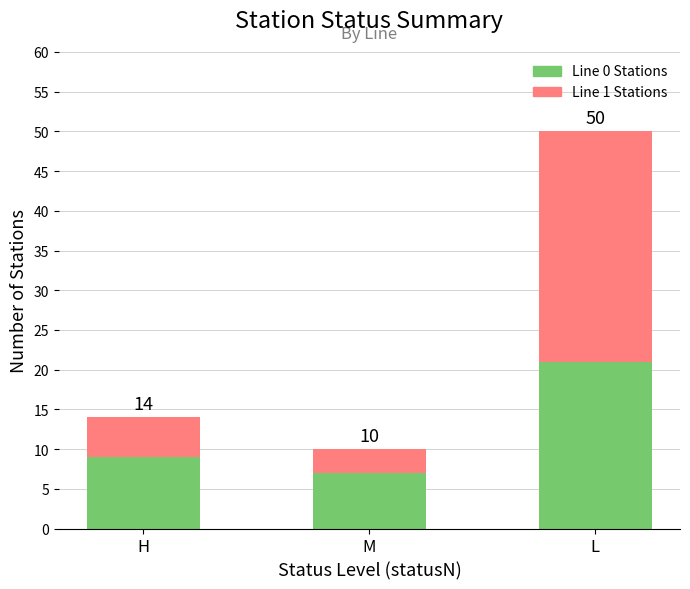

What is the highest value of the Line 0 Stations series?

21